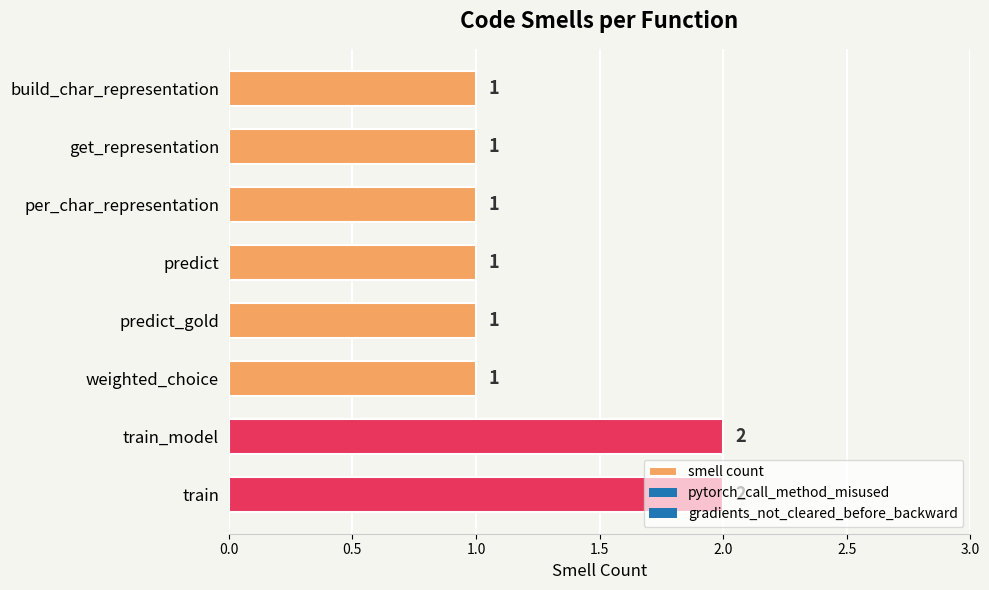

What position from the bottom is predict_gold?

4